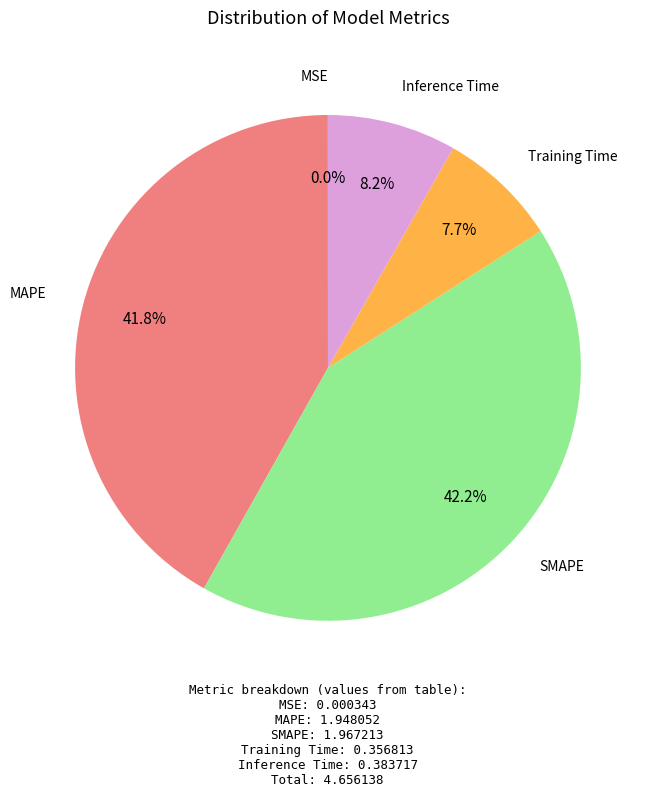

Is there a majority slice in this chart?

No